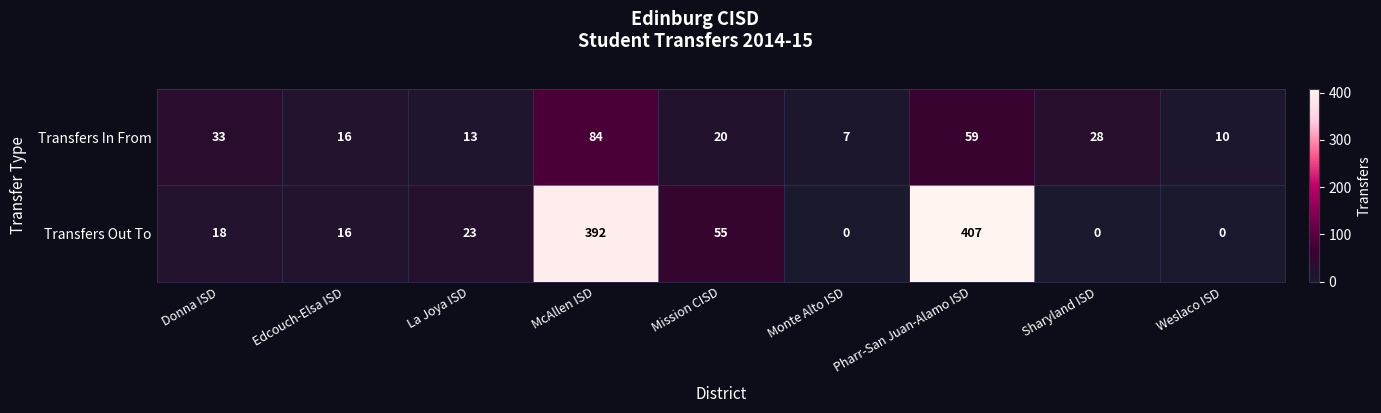

What is the total value across all series at Pharr-San Juan-Alamo ISD?

466